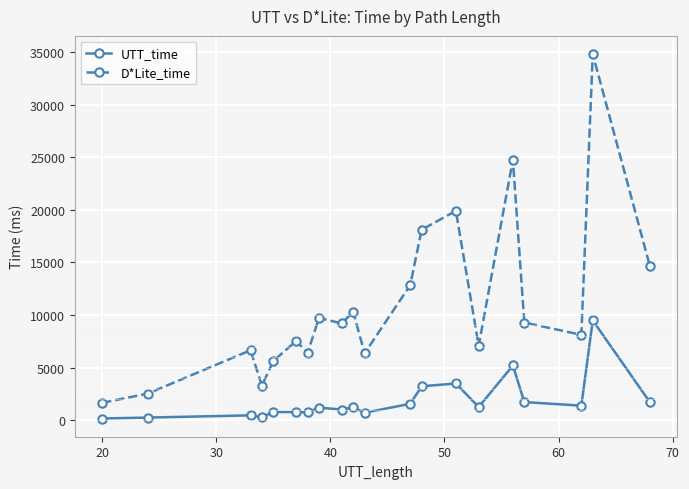

How many lines are shown in the chart?

2